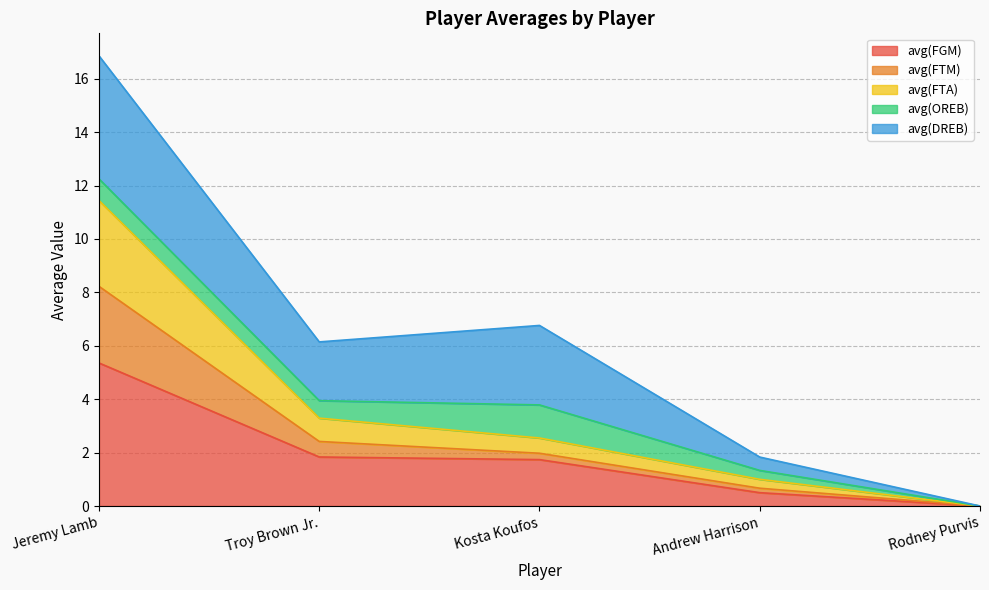

At which label does avg(FGM) reach its minimum?

Rodney Purvis